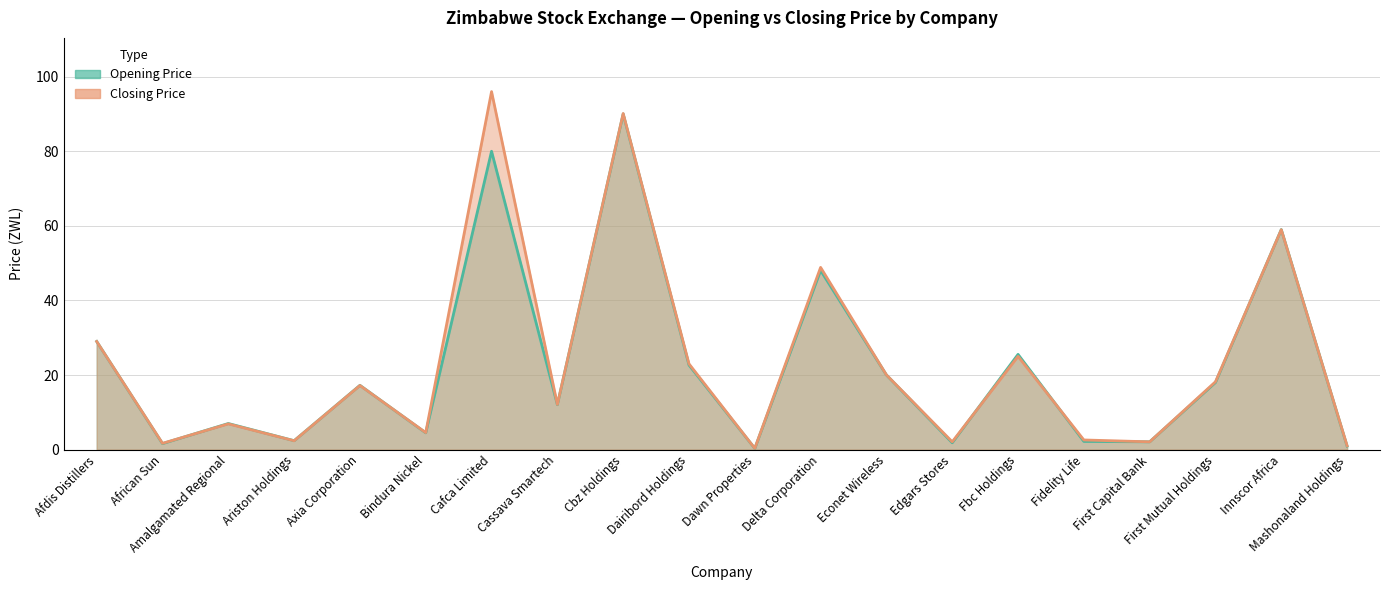

What is the average value of the Closing Price series?

23.1